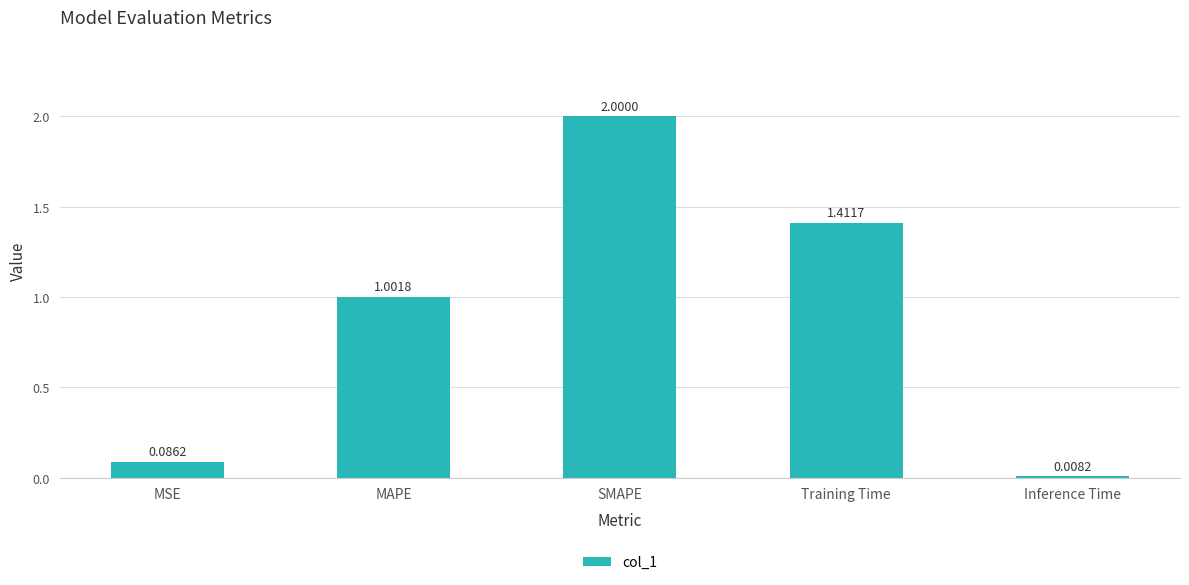

Rank the categories by value from lowest to highest.

Inference Time, MSE, MAPE, Training Time, SMAPE